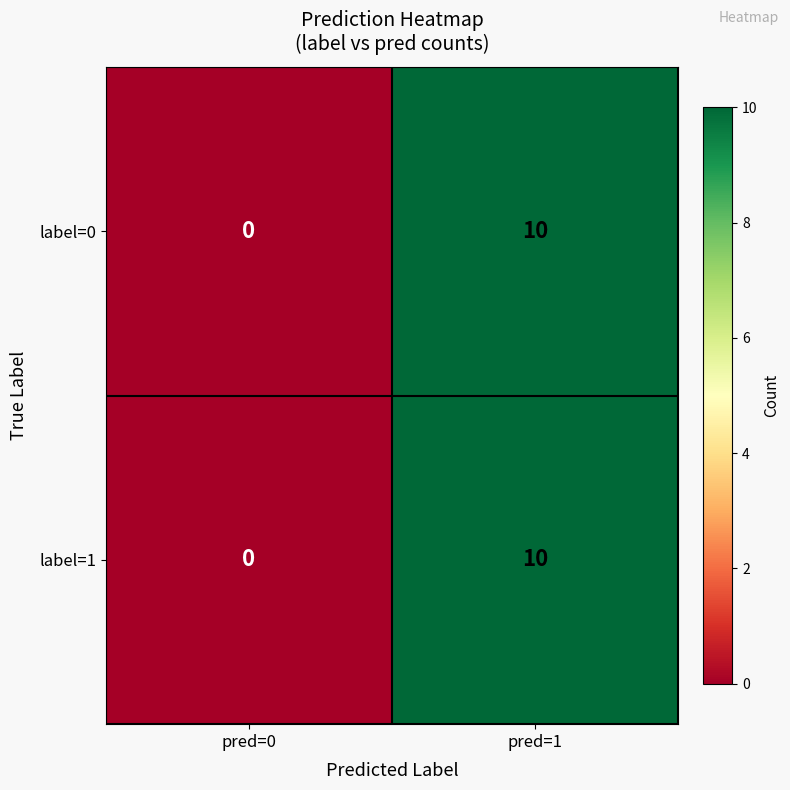

Reading left to right, transcribe all the data shown in this chart.

label=0: pred=0=0	pred=1=10
label=1: pred=0=0	pred=1=10